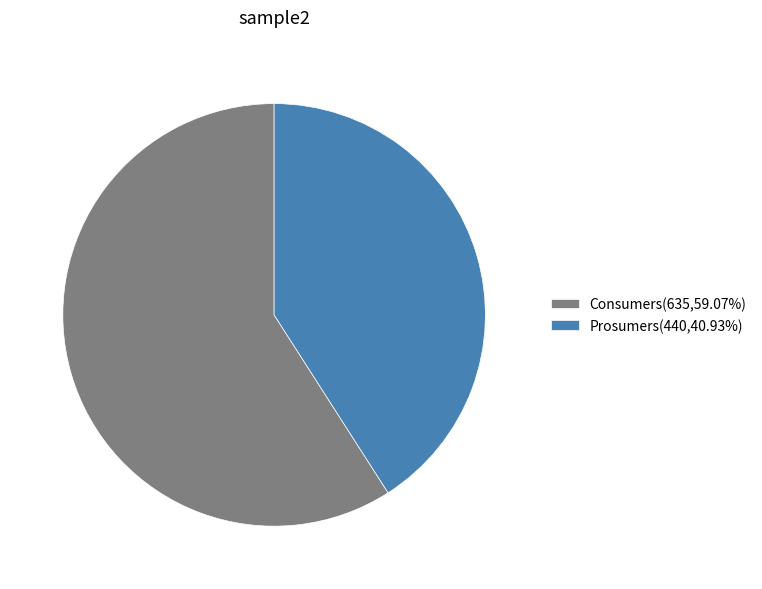

Combined, do Consumers(635,59.07%) and Prosumers(440,40.93%) account for over 50%?

Yes